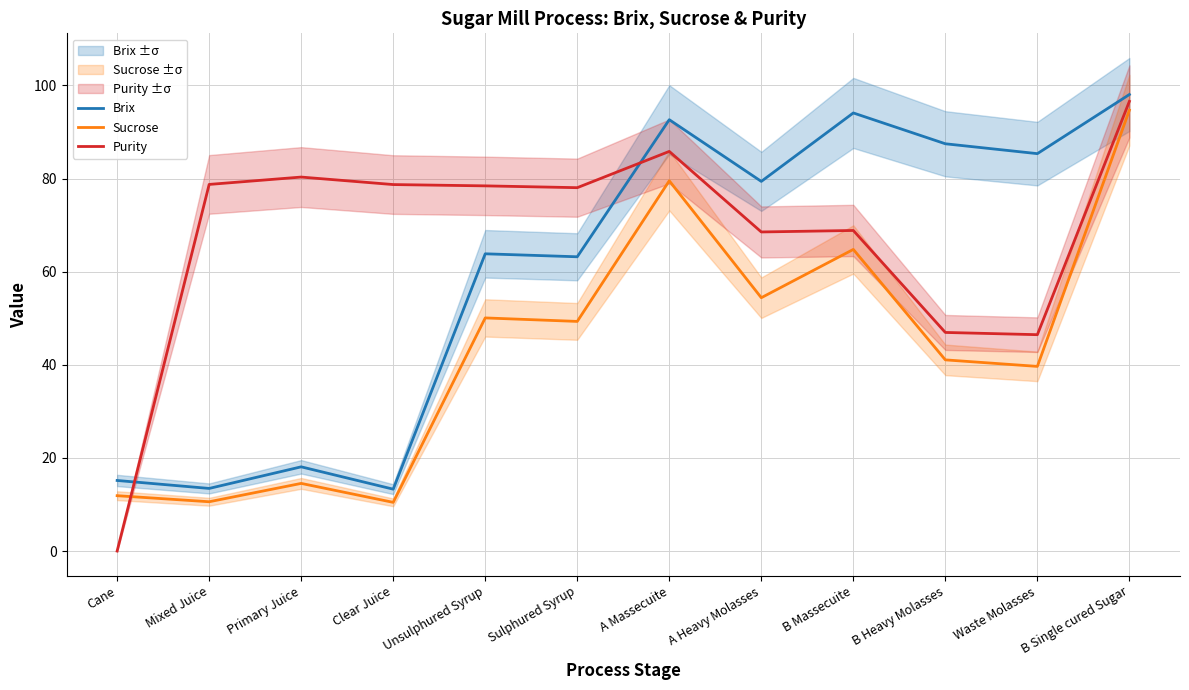

Which category has the lowest value in the Purity series?

Cane